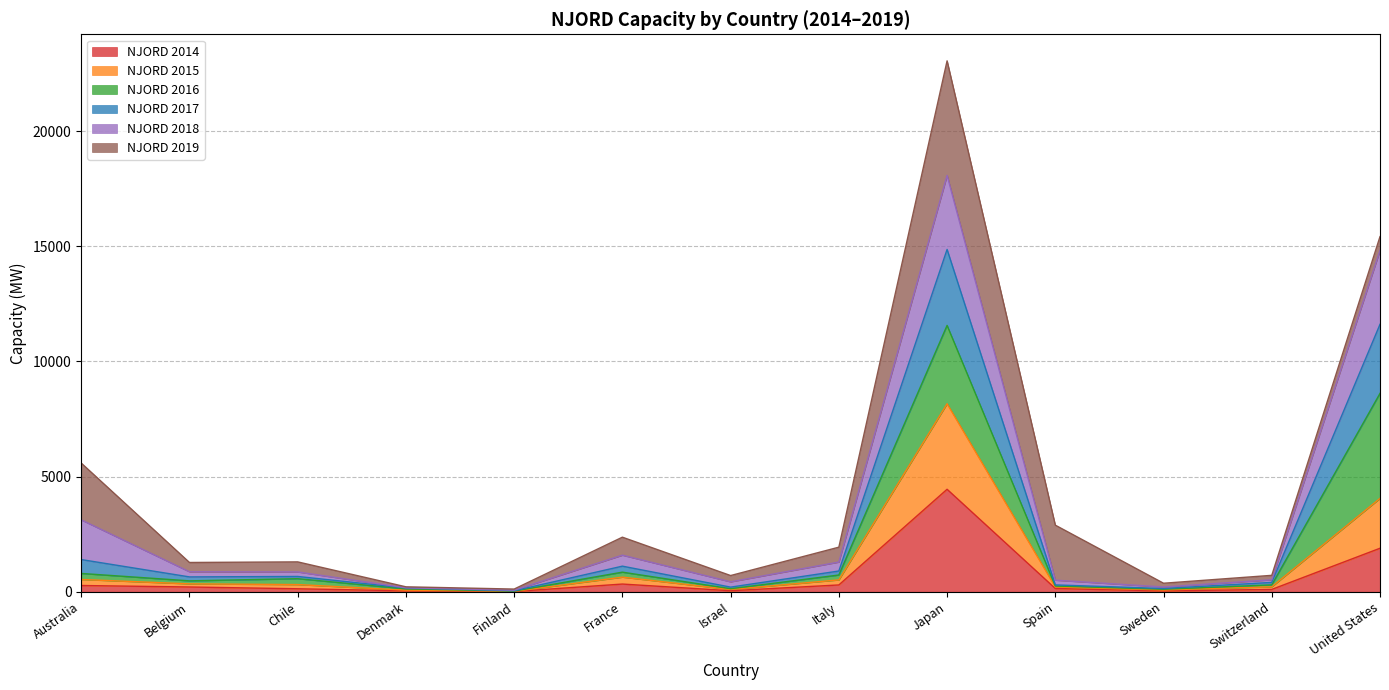

At which category does the chart reach its minimum across all series?

Finland